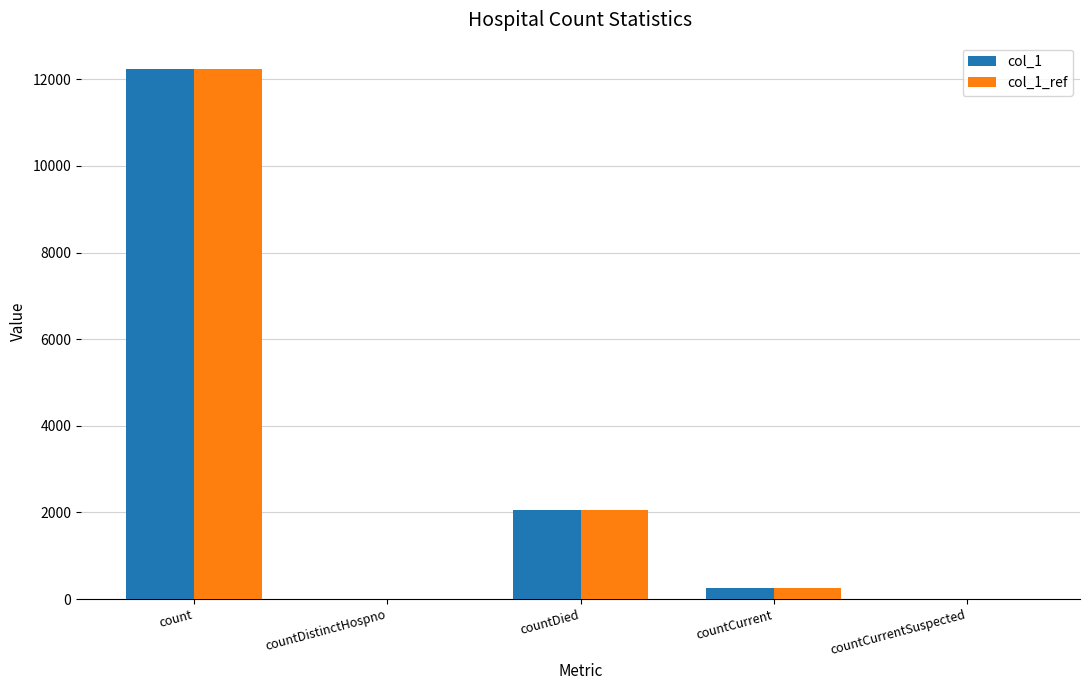

At which category does the chart reach its peak across all series?

count